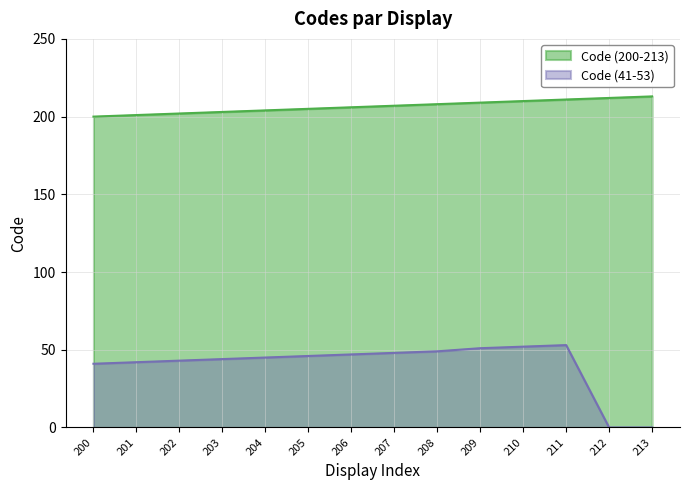

What value does the Code (41-53) series have at 208, to the nearest 5?

50